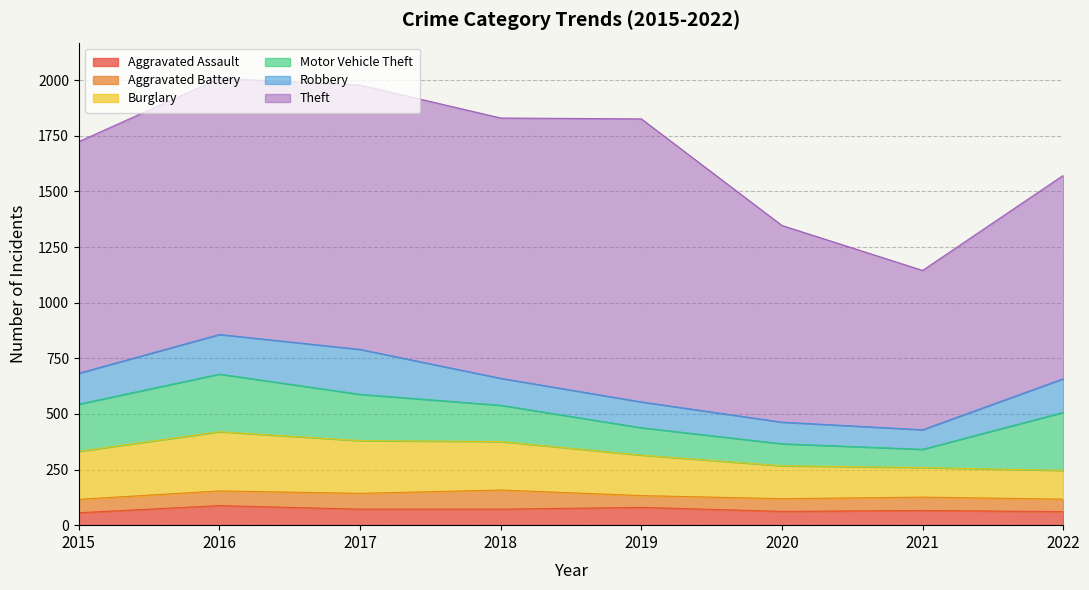

Does the chart display data point markers on the line(s)?

No